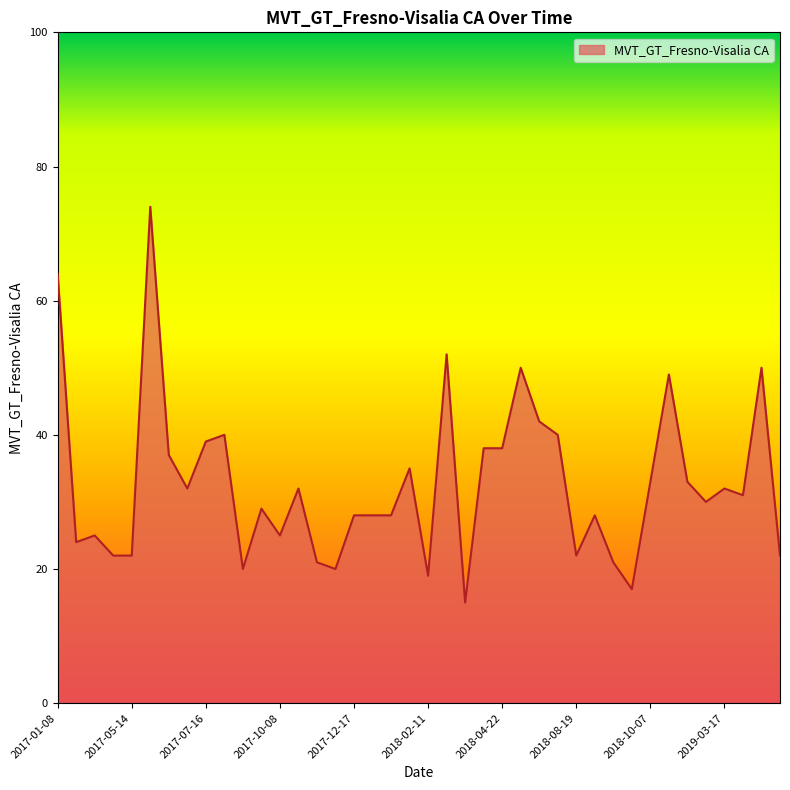

What is the difference between the maximum and minimum values?

59